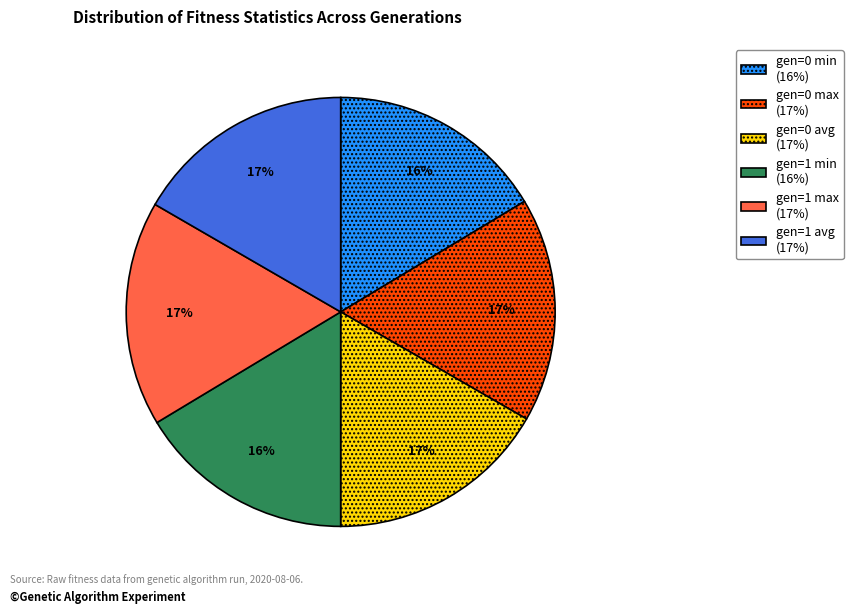

How many slices are in this pie chart?

6